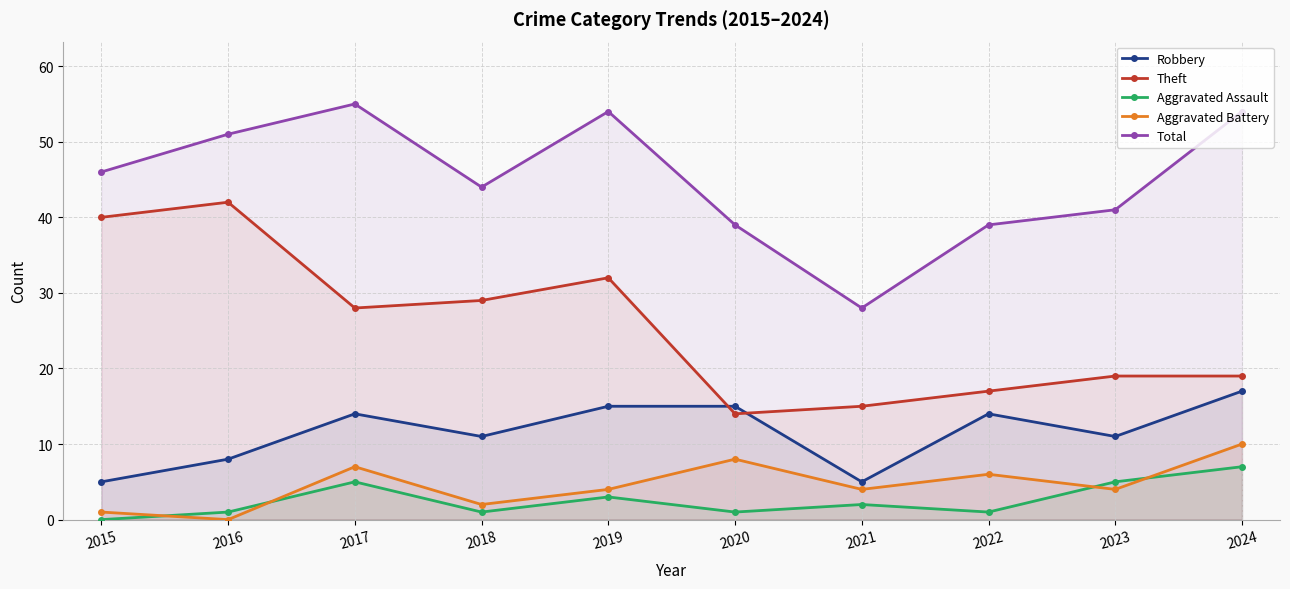

What are all the series names shown in the legend?

Robbery, Theft, Aggravated Assault, Aggravated Battery, Total